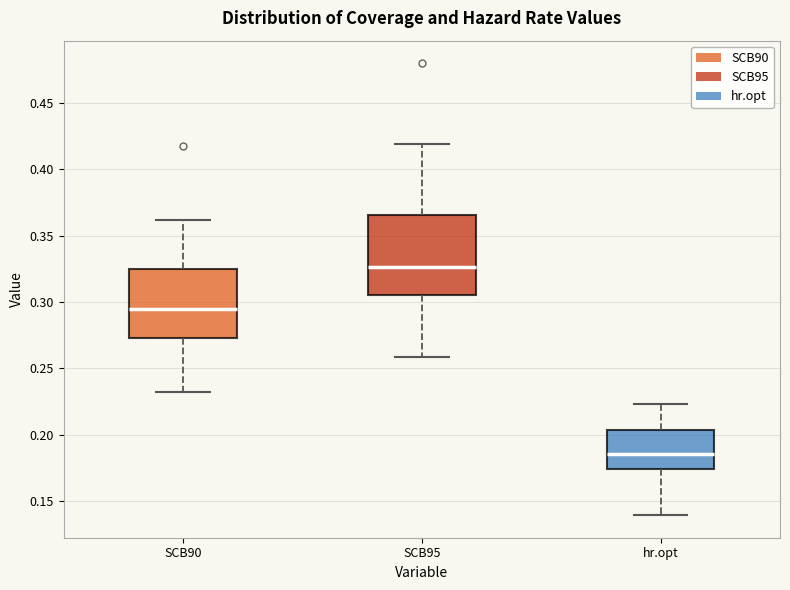

Which box has the highest median line?

SCB95